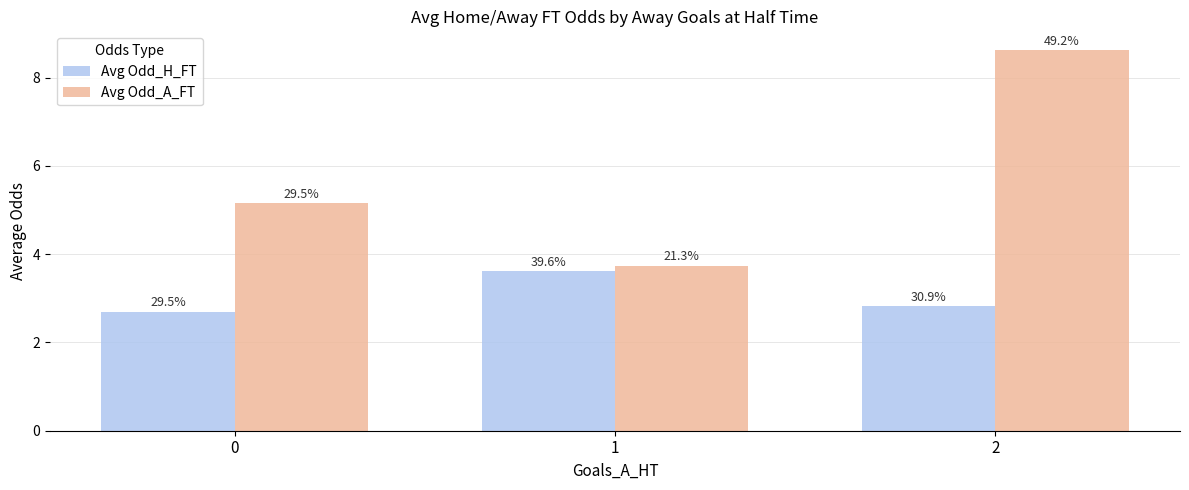

Is it true that Avg Odd_A_FT equals 5.2 at 0?

True